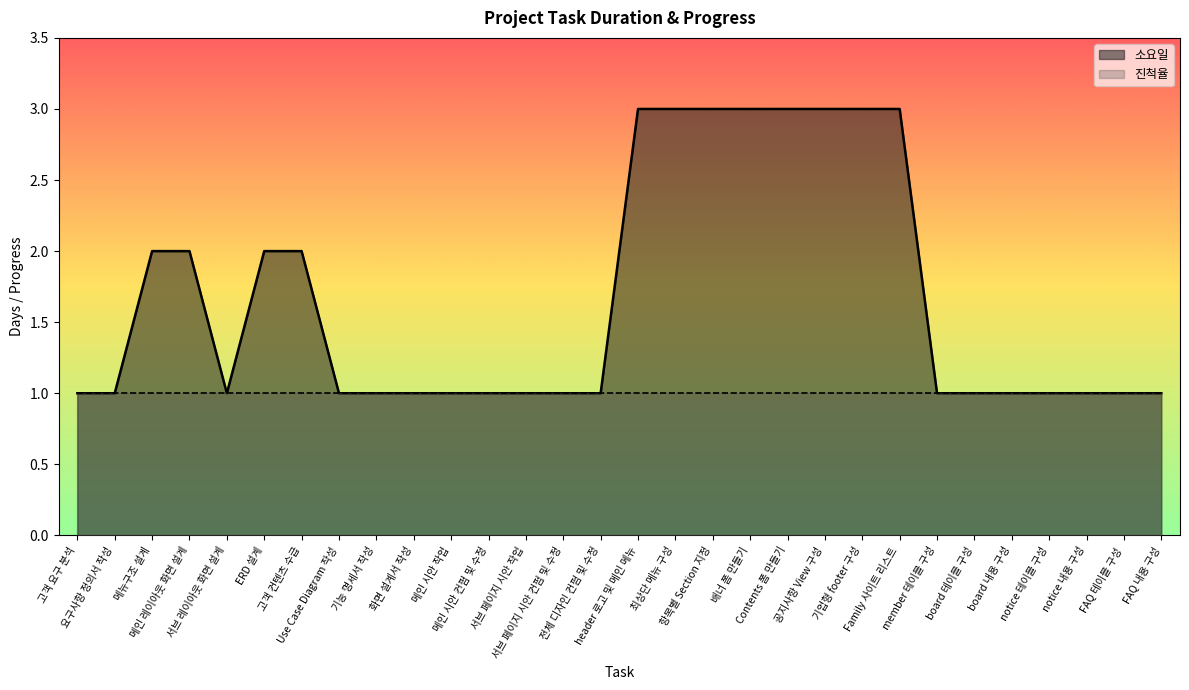

Reading left to right, list all the values displayed in this chart.

고객 요구 분석=1	요구사항 정의서 작성=1	메뉴구조 설계=2	메인 레이아웃 화면 설계=2	서브 레이아웃 화면 설계=1	ERD 설계=2	고객 컨텐츠 수급=2	Use Case Diagram 작성=1	기능 명세서 작성=1	화면 설계서 작성=1	메인 시안 작업=1	메인 시안 컨펌 및 수정=1	서브 페이지 시안 작업=1	서브 페이지 시안 컨펌 및 수정=1	전체 디자인 컨펌 및 수정=1	header 로고 및 메인 메뉴=3	최상단 메뉴 구성=3	항목별 Section 지정=3	배너 폼 만들기=3	Contents 폼 만들기=3	공지사항 View 구성=3	기업형 footer 구성=3	Family 사이트 리스트=3	member 테이블 구성=1	board 테이블 구성=1	board 내용 구성=1	notice 테이블 구성=1	notice 내용 구성=1	FAQ 테이블 구성=1	FAQ 내용 구성=1